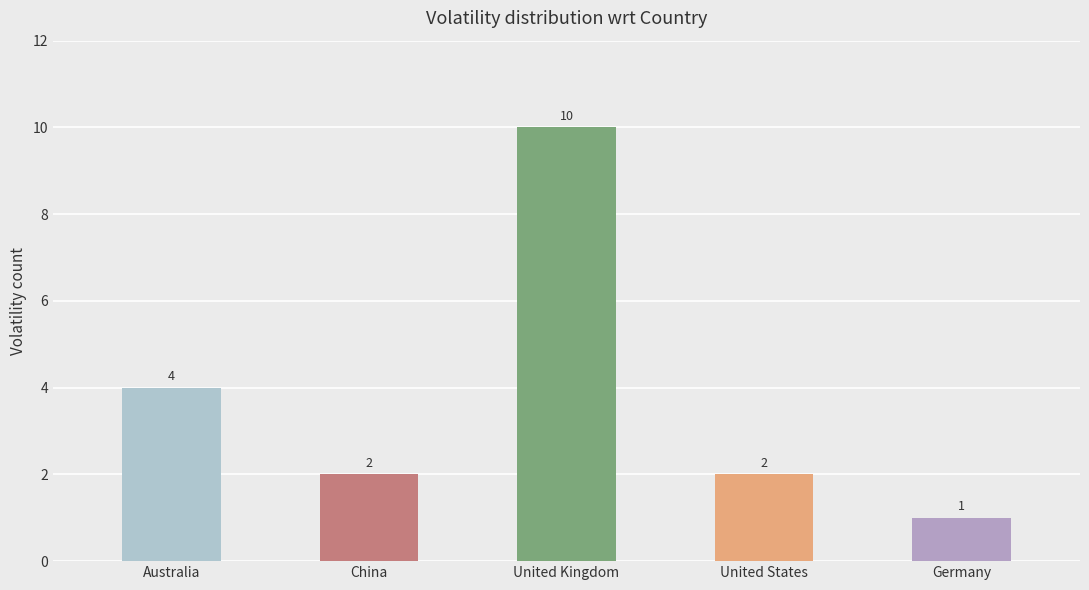

How many series are shown in this chart?

1